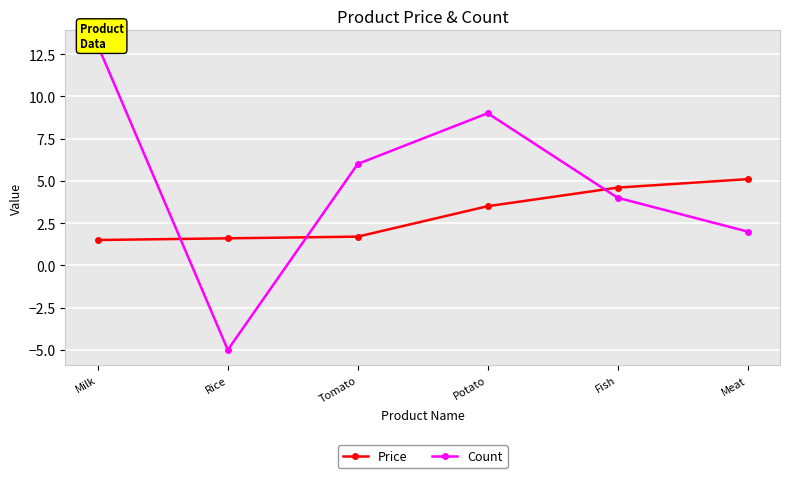

Reading right to left, extract all data points from this chart.

Price: Meat=5.1	Fish=4.6	Potato=3.5	Tomato=1.7	Rice=1.6	Milk=1.5
Count: Meat=2.0	Fish=4.0	Potato=9.0	Tomato=6.0	Rice=-5.0	Milk=13.0